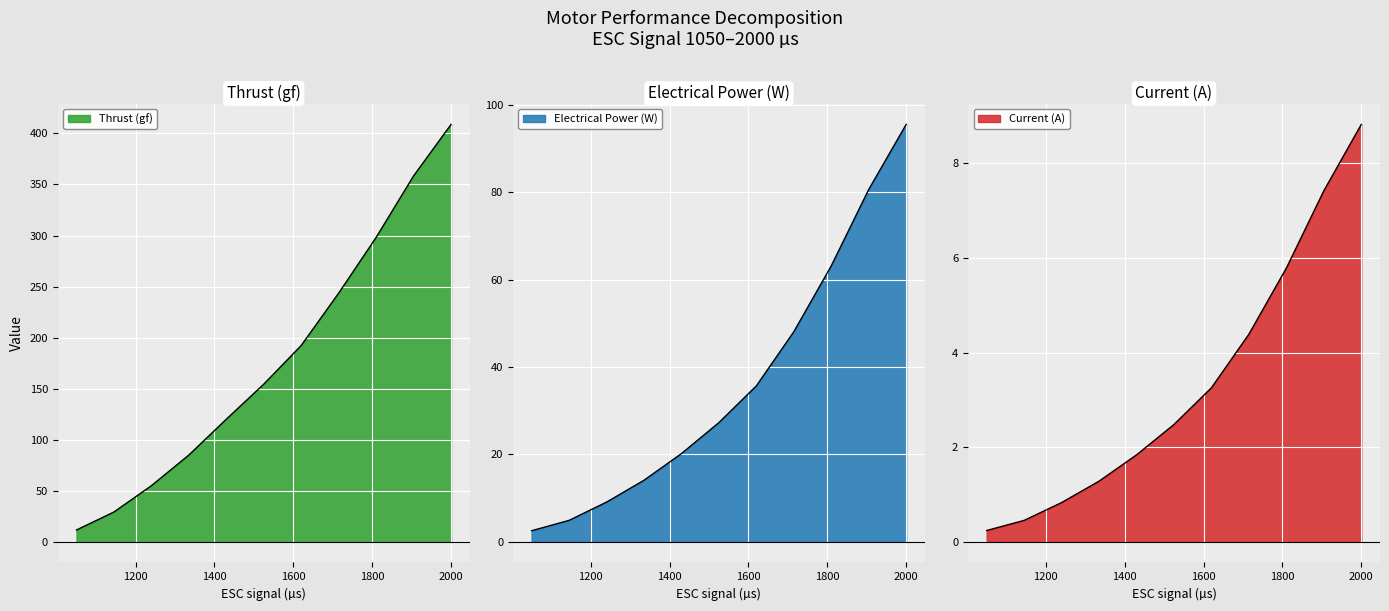

Where is Thrust (gf) nearest to the value 210?

1620